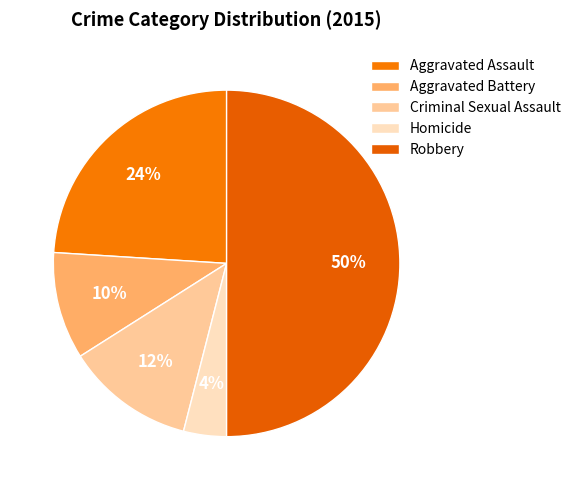

What percentage is the Criminal Sexual Assault slice, to the nearest percent?

12%